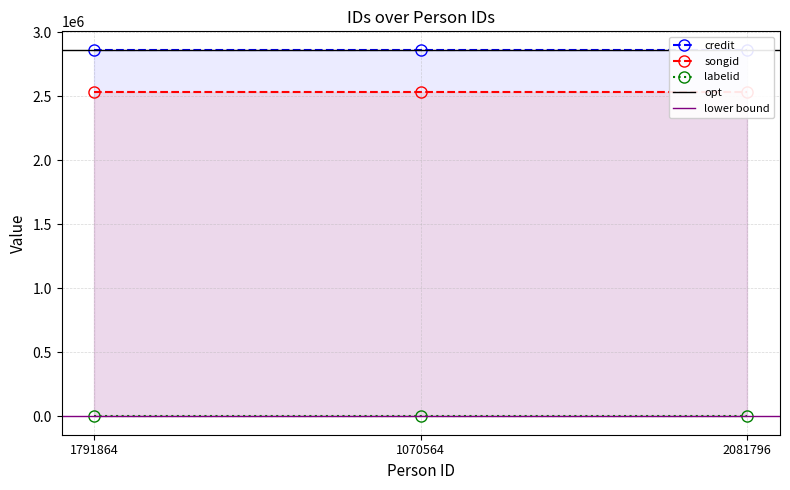

What value does the labelid series have at 1791864?

-1